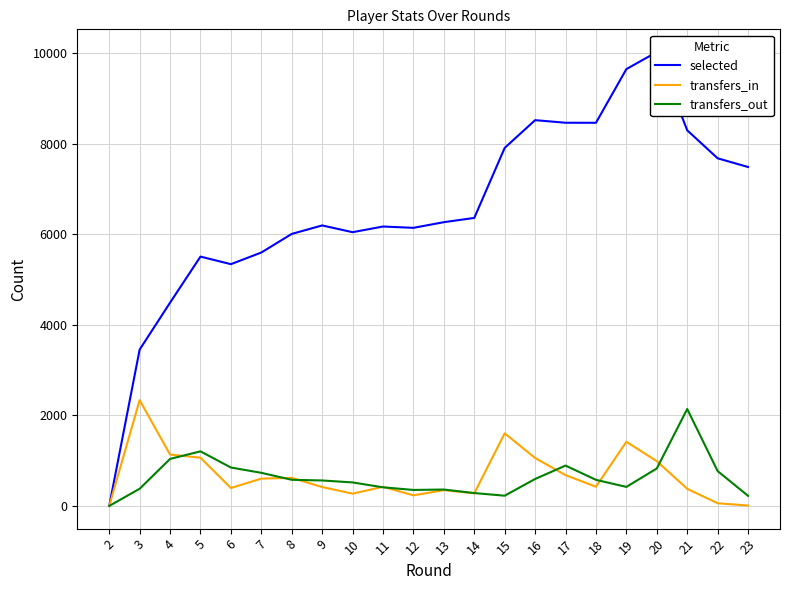

Which series ends up on top after the final intersection of transfers_out and transfers_in?

transfers_out